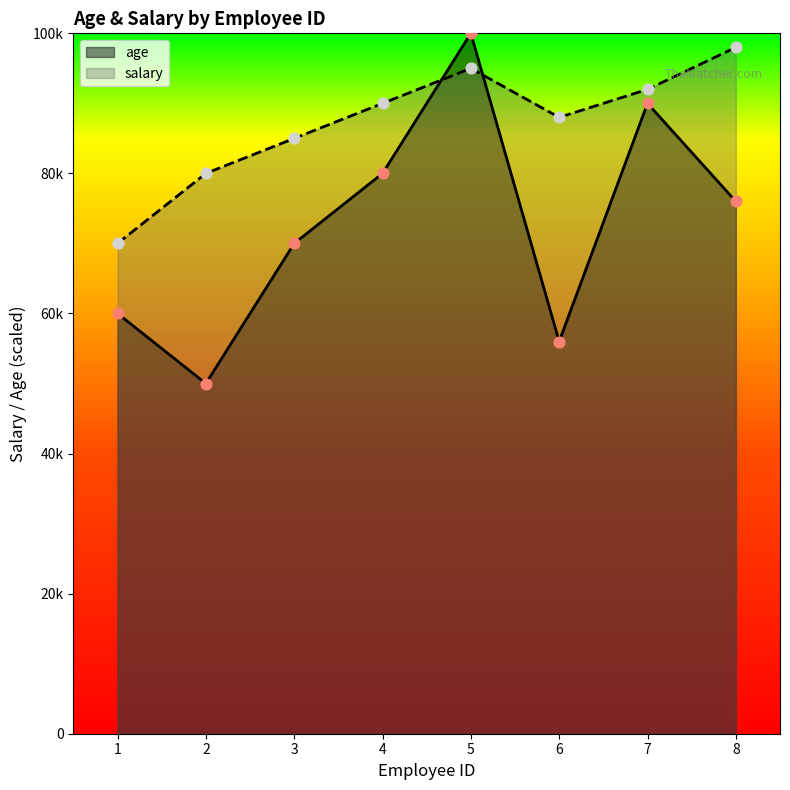

Which series reaches the minimum Y coordinate?

age